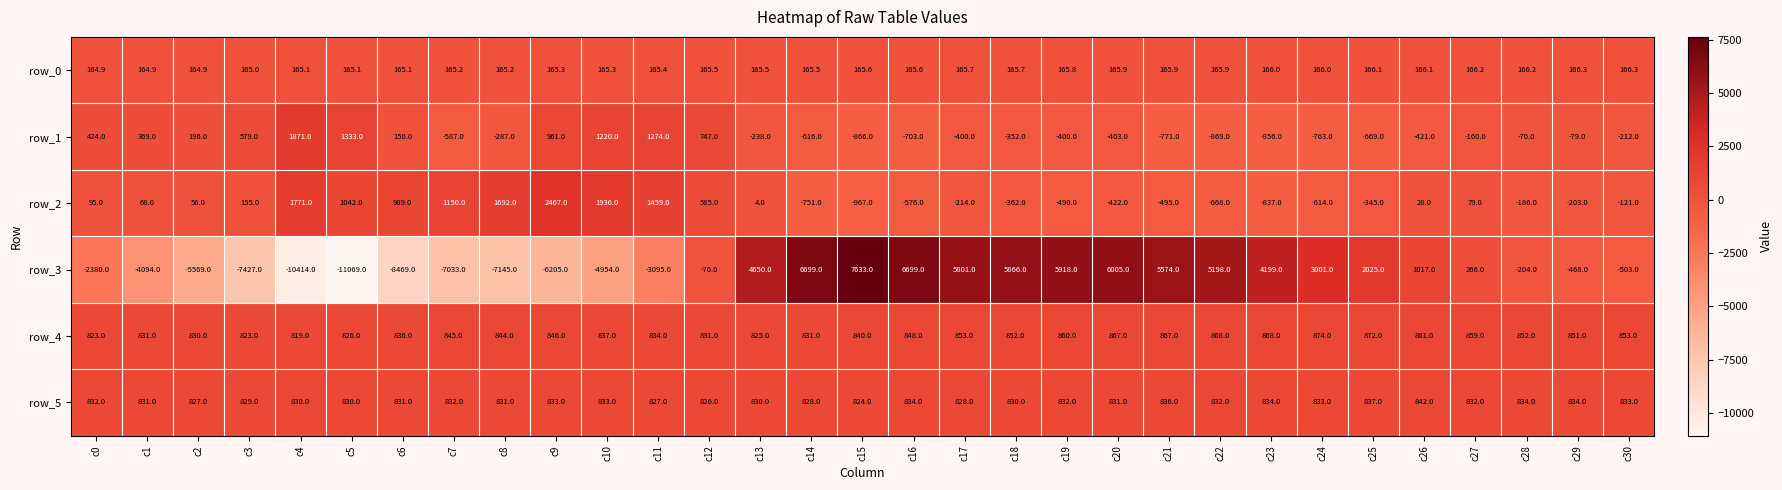

At c15, list the series in order from largest to smallest.

row_3, row_4, row_5, row_0, row_1, row_2